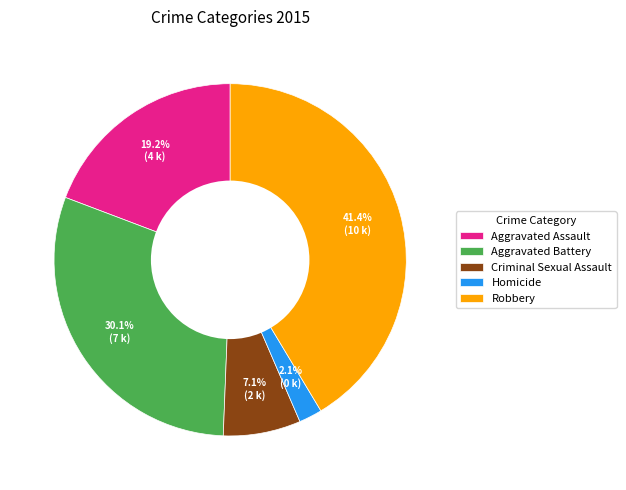

Approximately how many times larger is the value at Aggravated Battery compared to Criminal Sexual Assault?

4.2